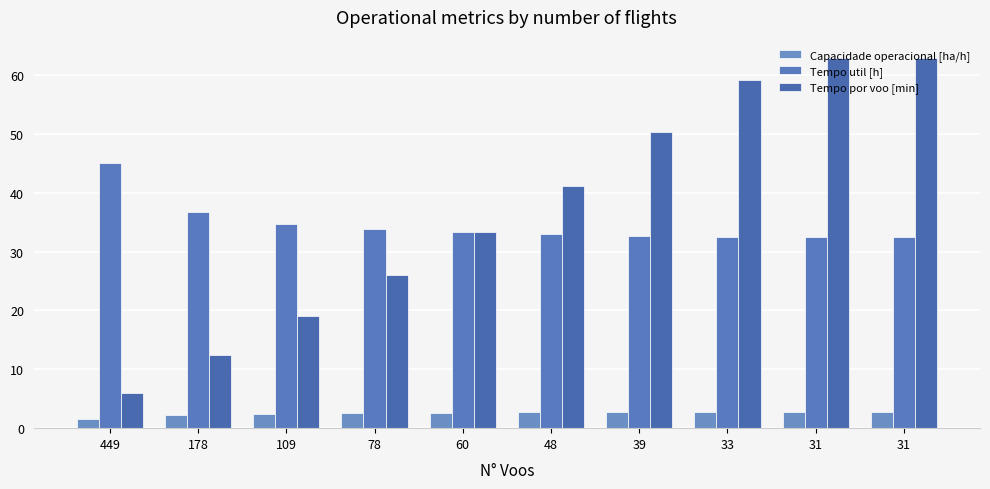

How many bars are there in each group?

3